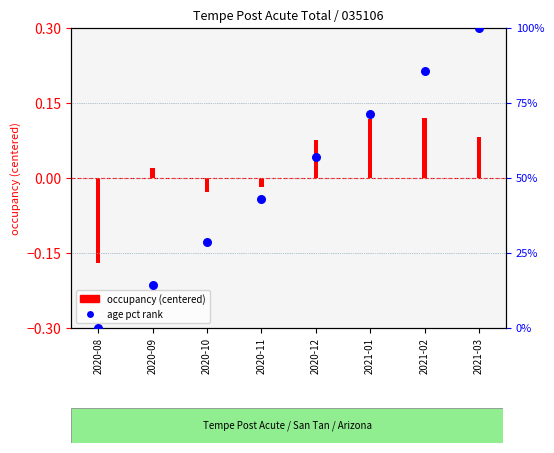

Which series has the largest Y range (max minus min)?

age (pct rank)